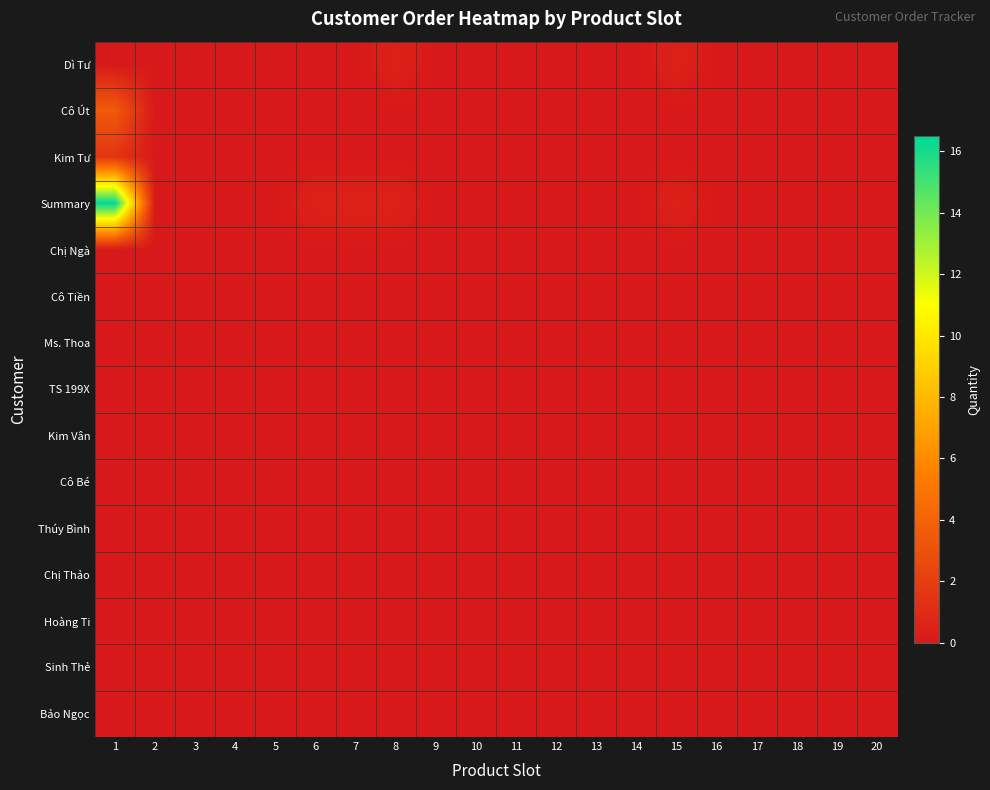

Which has a higher value, 4 or 17?

4